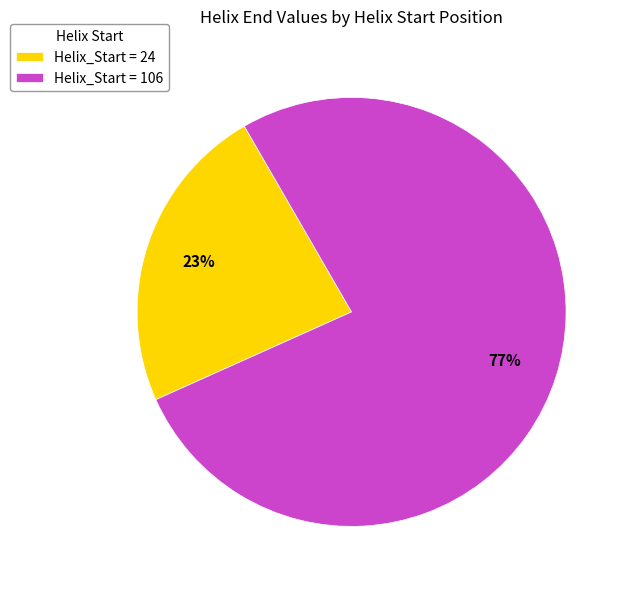

Is Helix_Start = 106 the majority of the pie?

Yes